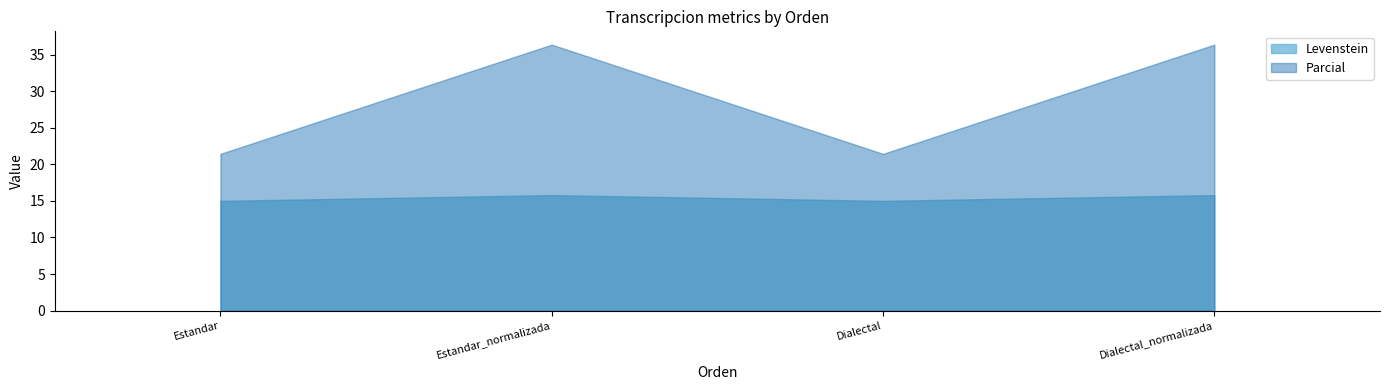

Which category has the lowest value in the Levenstein series?

Estandar